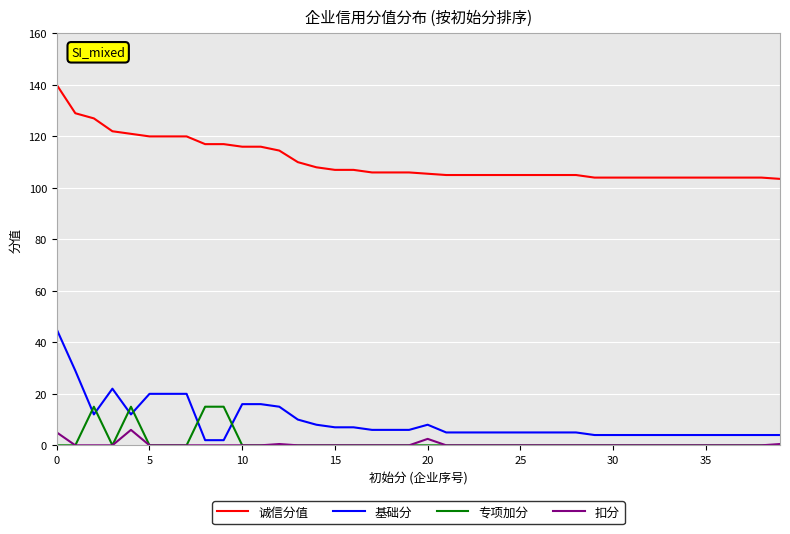

What is the highest value of the 诚信分值 series?

140.0